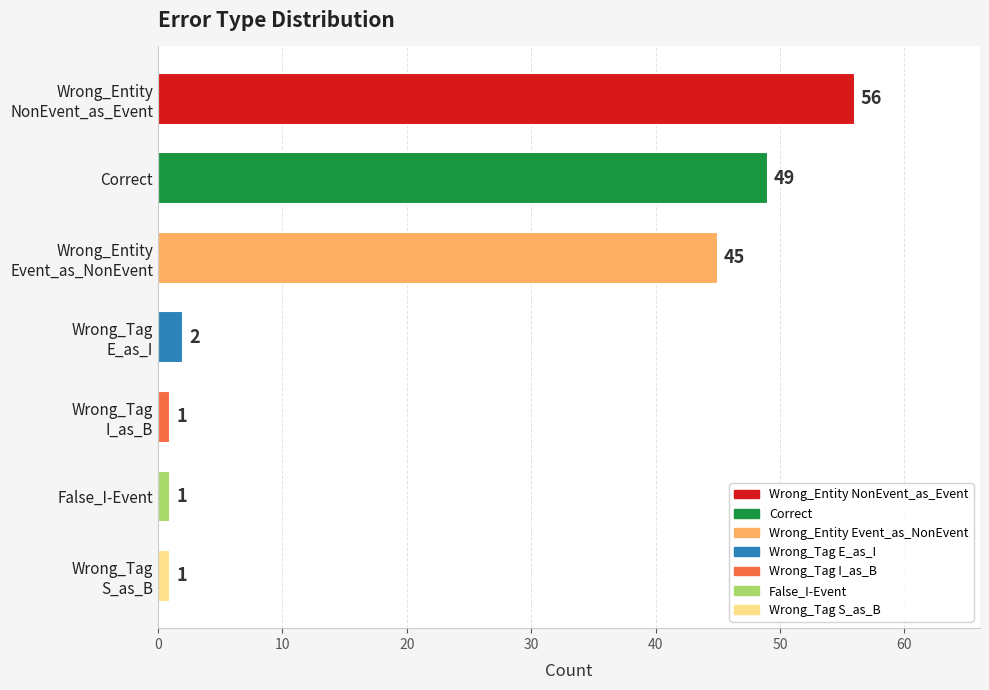

Reading top to bottom, transcribe all the data shown in this chart.

56	49	45	2	1	1	1